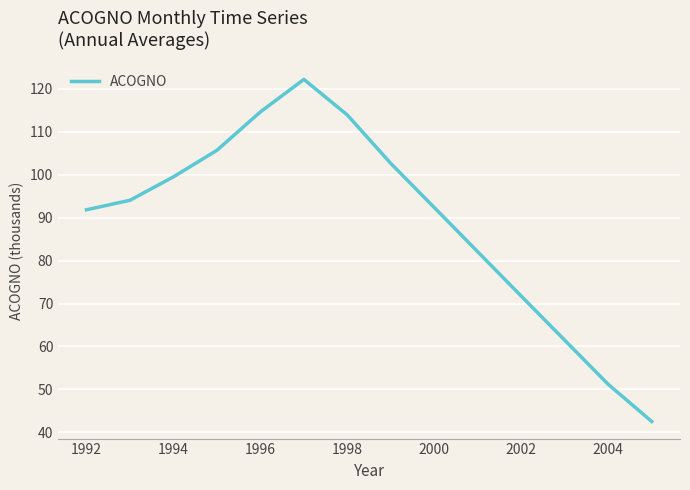

What is the smallest value displayed?

42.6